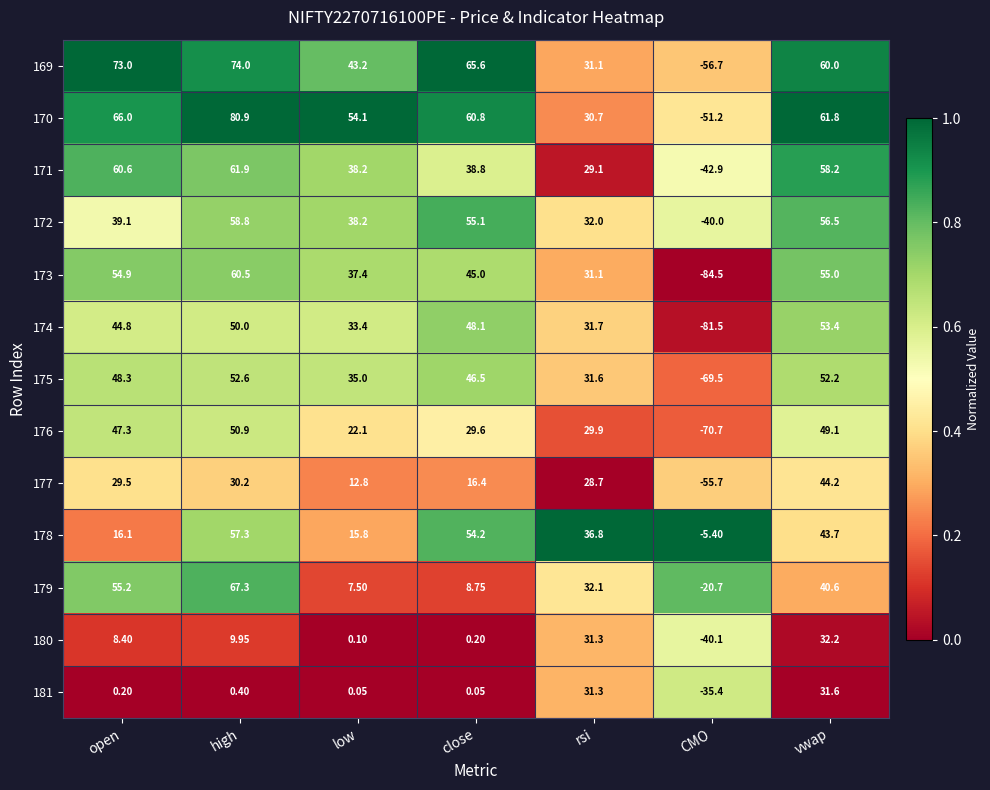

Which label corresponds to the largest value in the chart?

high